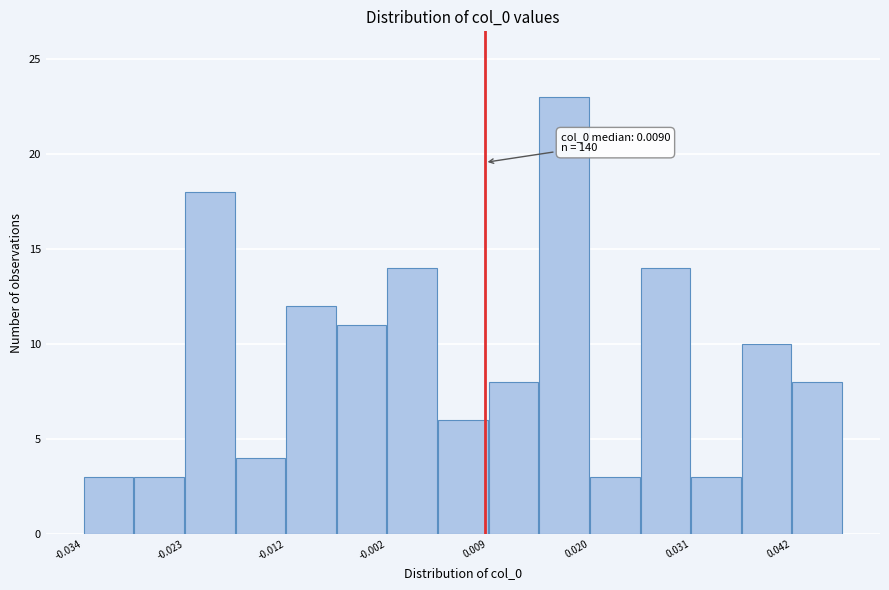

Around what value on the x-axis is the tallest bar? Give the approximate position of its centre, as read against the axis.

0.018